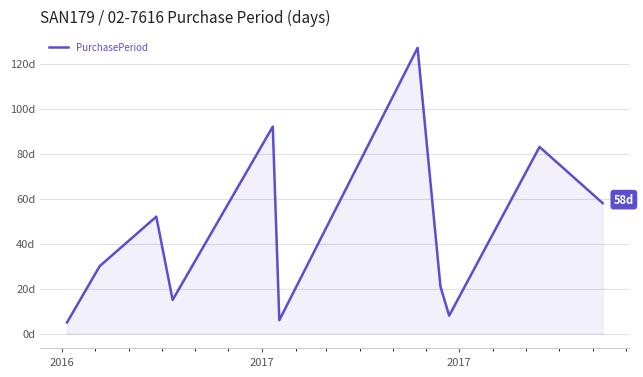

Does the chart display data point markers on the line(s)?

No